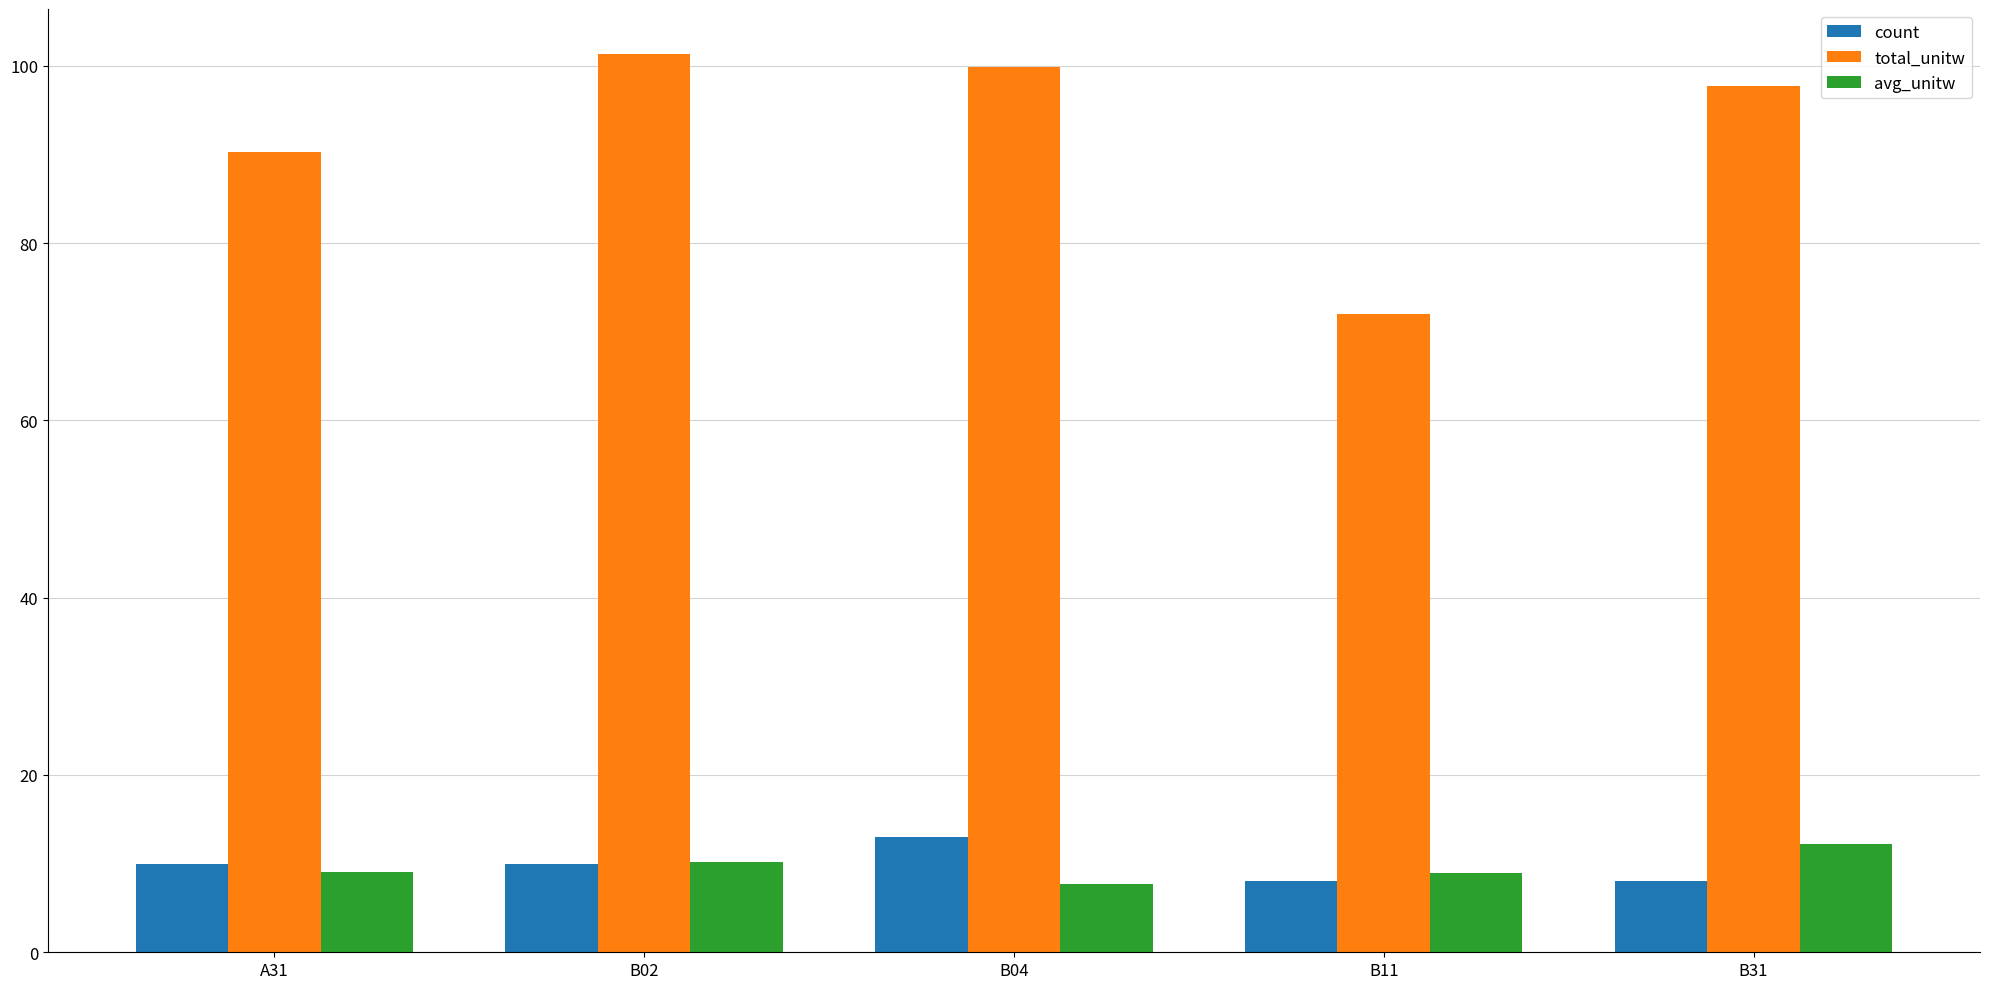

At which label does count reach its peak?

B04